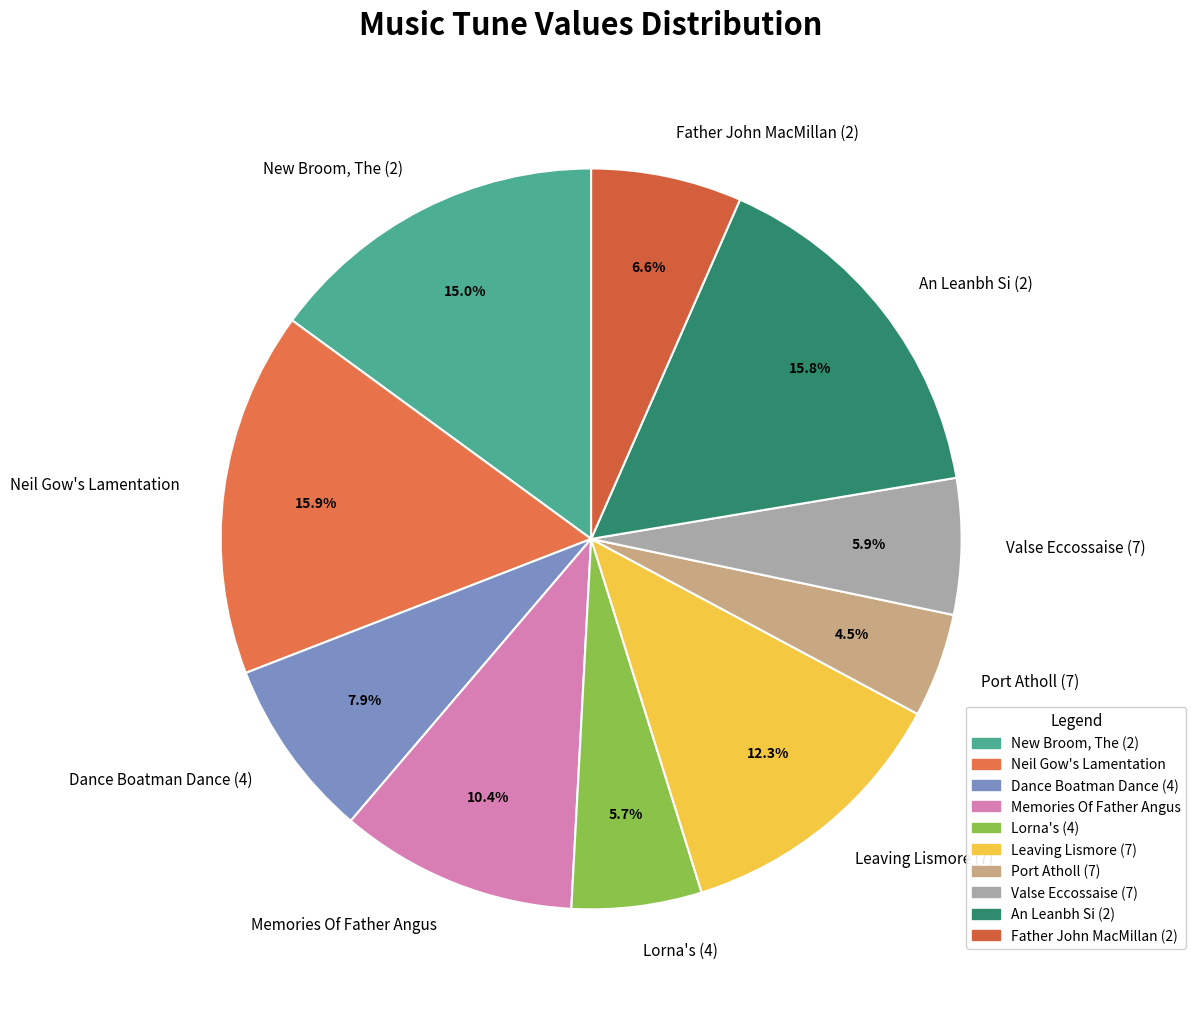

Which has a higher value, New Broom, The (2) or Leaving Lismore (7)?

New Broom, The (2)